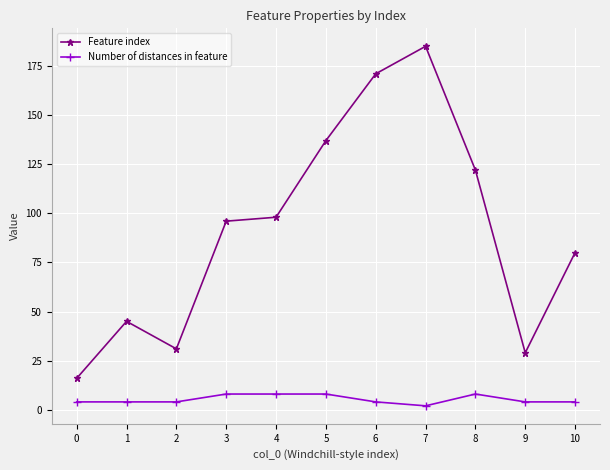

What is the maximum value shown in the chart?

185